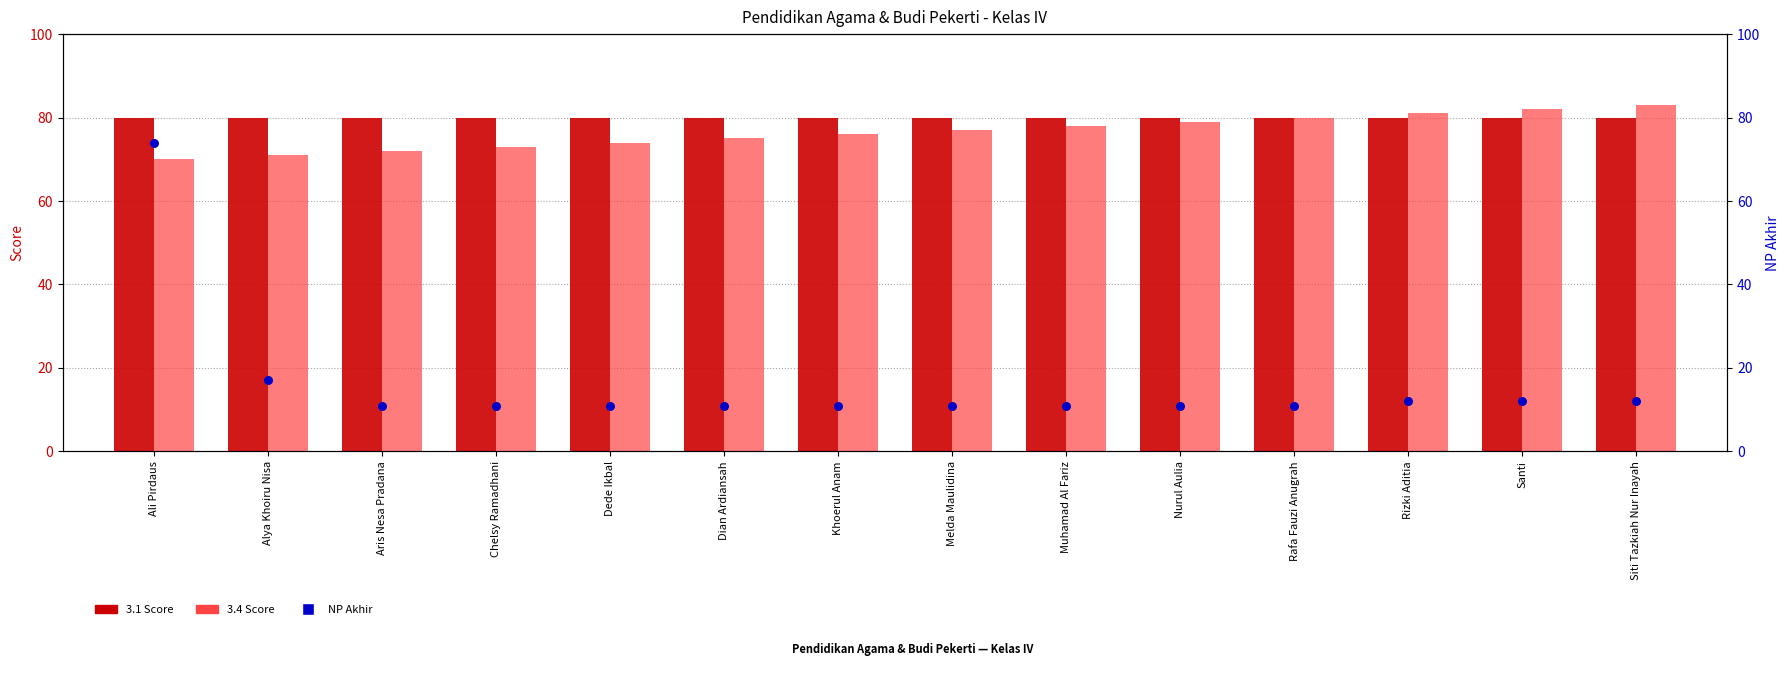

Which series reaches the minimum Y coordinate?

NP Akhir